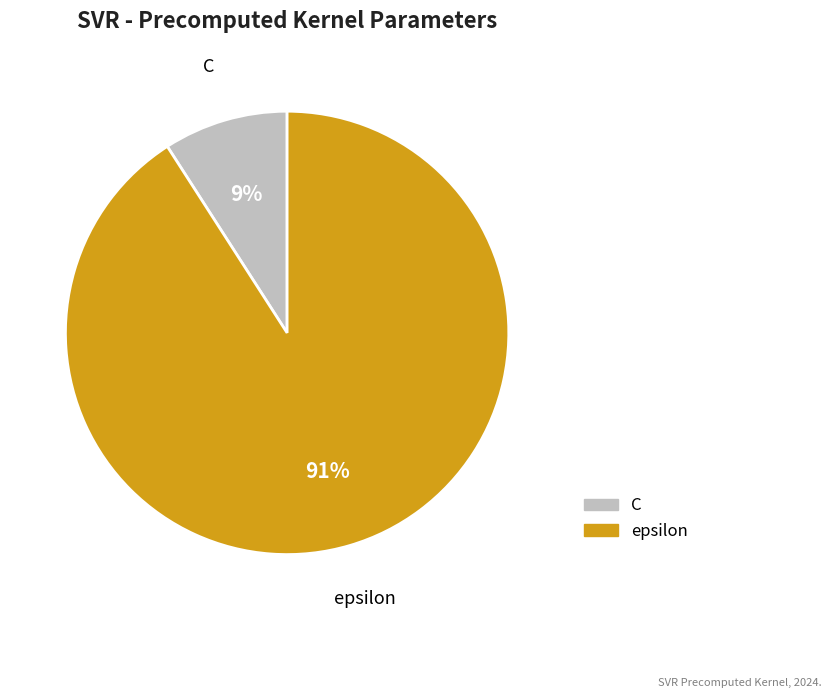

What percentage is the epsilon slice, to the nearest percent?

91%